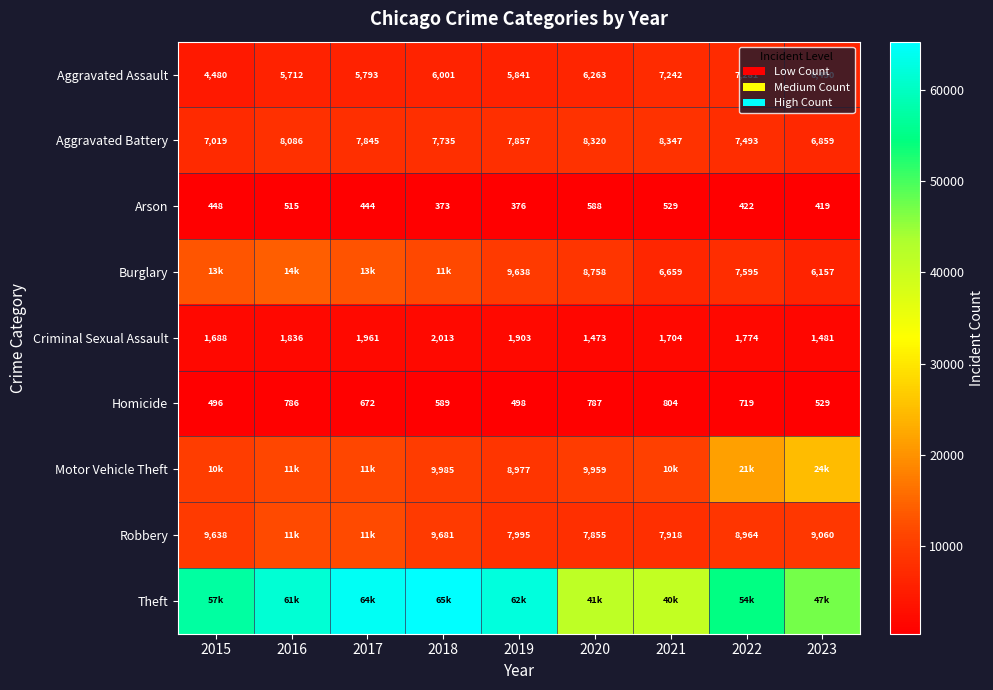

Which category has the highest value in the Homicide series?

2021